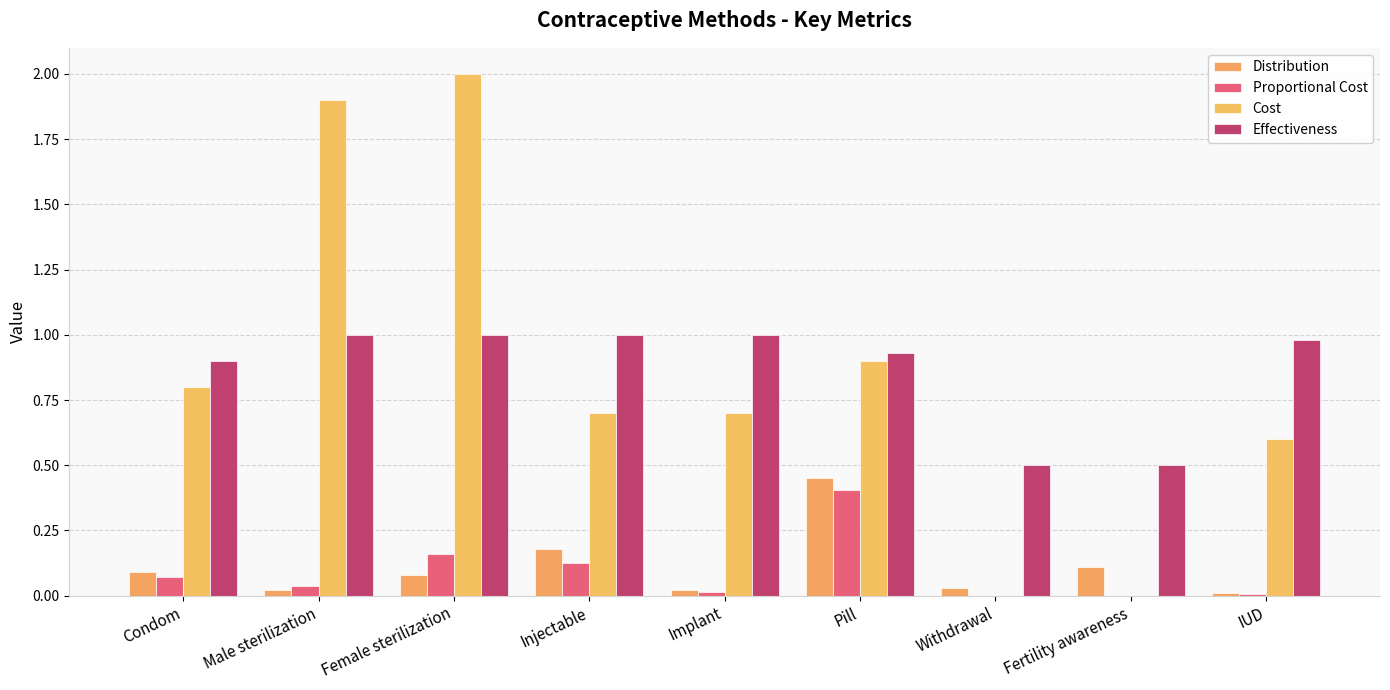

What is the sum of all Distribution values?

1.0